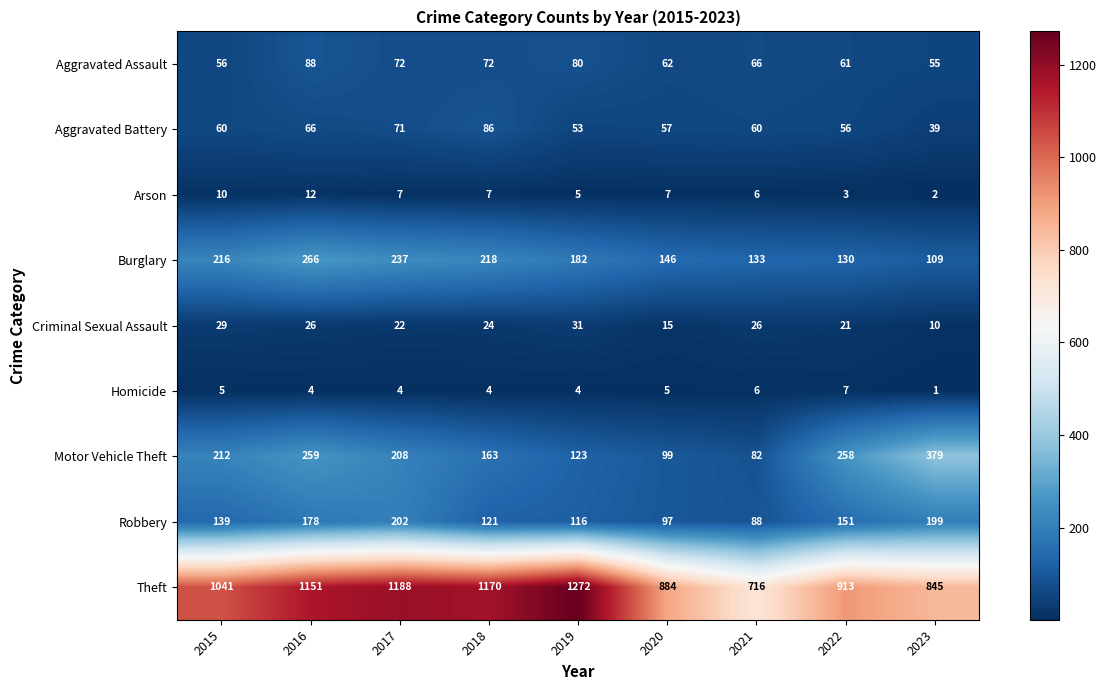

Where does the Homicide series first go above 4?

2015